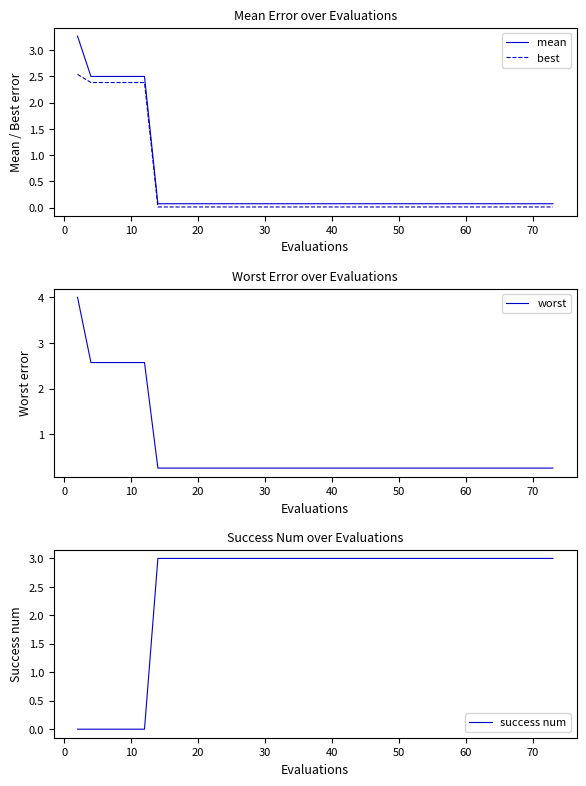

The value of success num at 10 is -2. True or false?

False